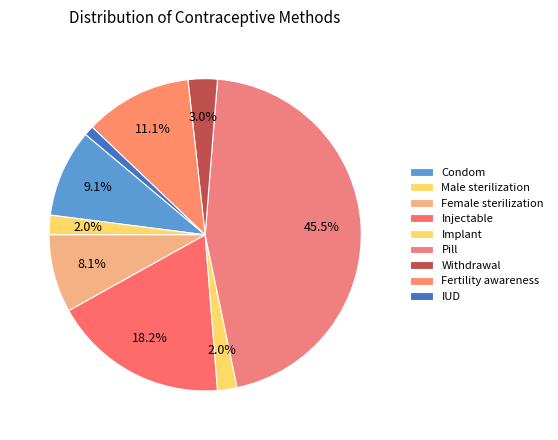

Is IUD the majority of the pie?

No